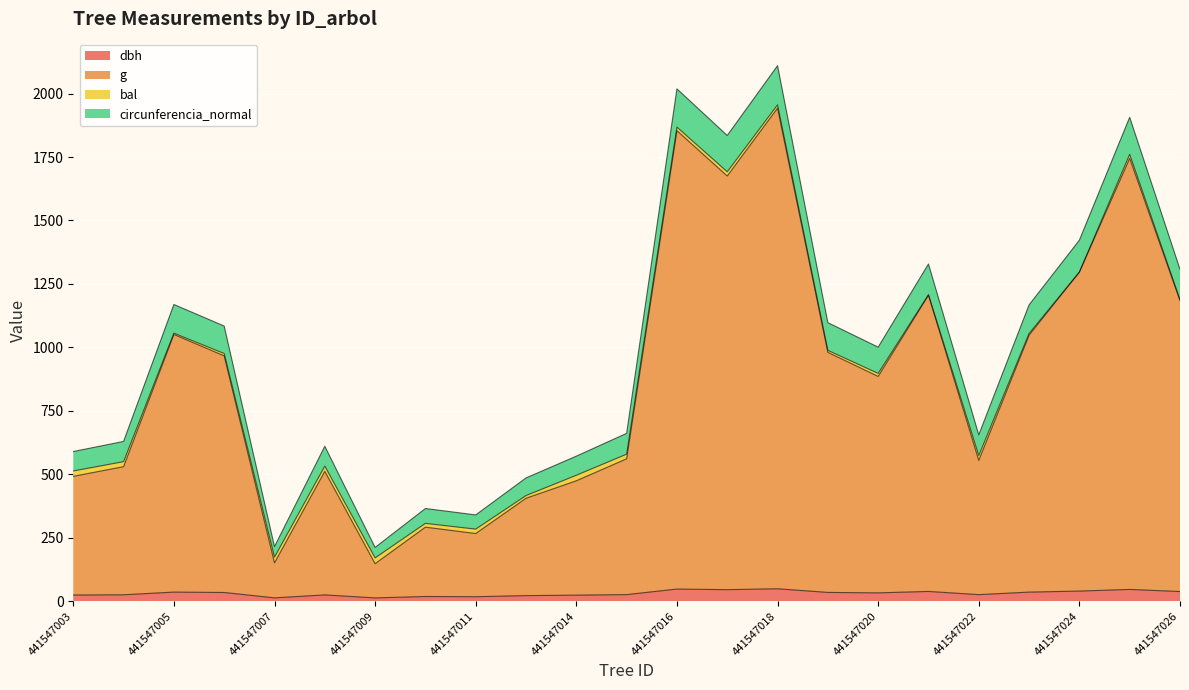

What is the minimum value for dbh?

13.1